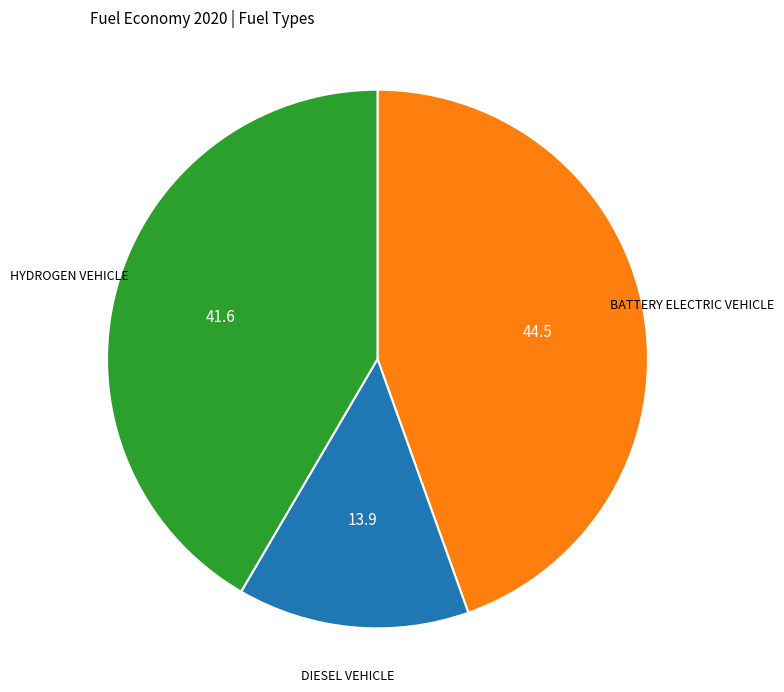

How many segments does this pie chart have?

3